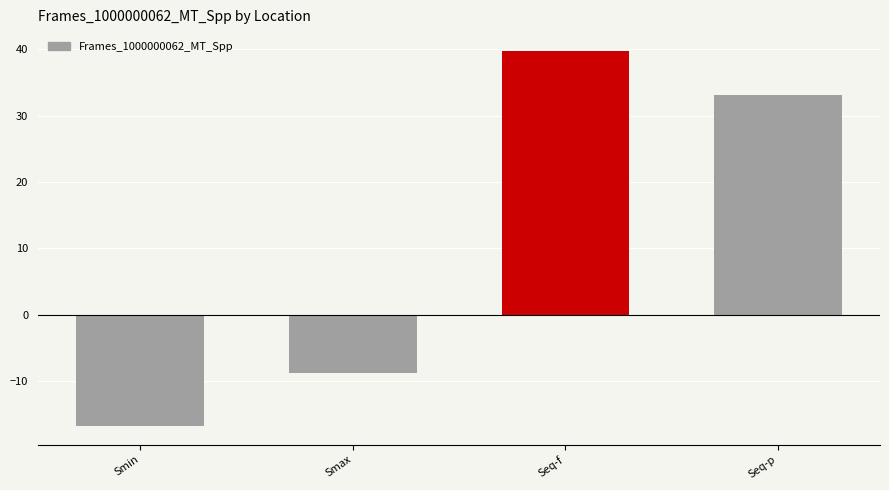

What is the smallest value displayed?

-16.8